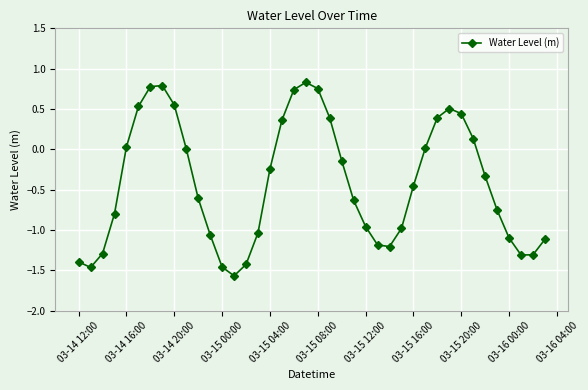

True or false: the data has more than 0 interior local peaks.

True